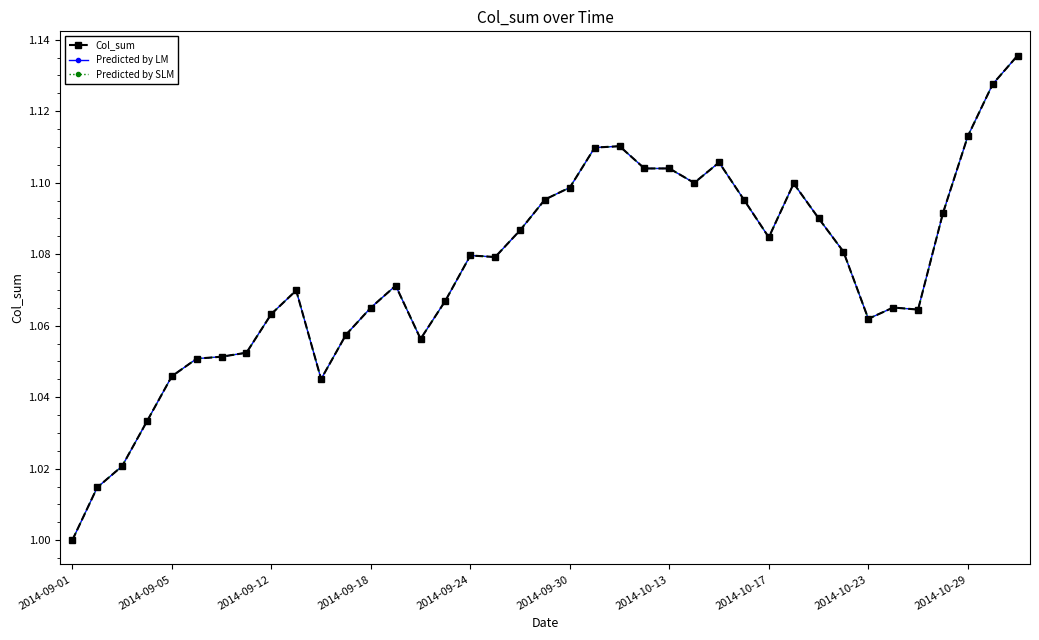

Is this an area chart (filled region under the line)?

No